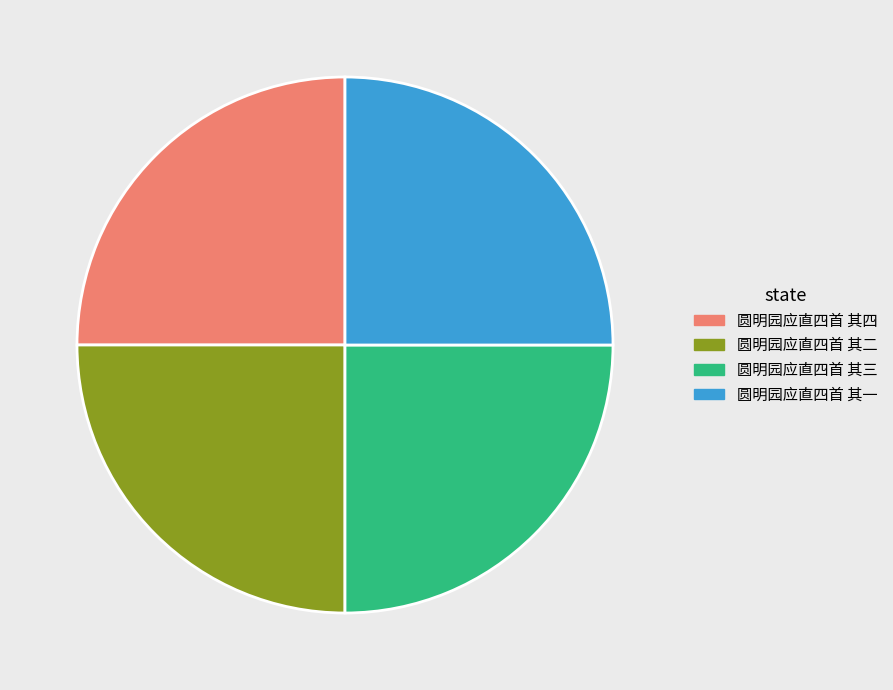

Does 圆明园应直四首 其一 account for over 50% of the chart?

No